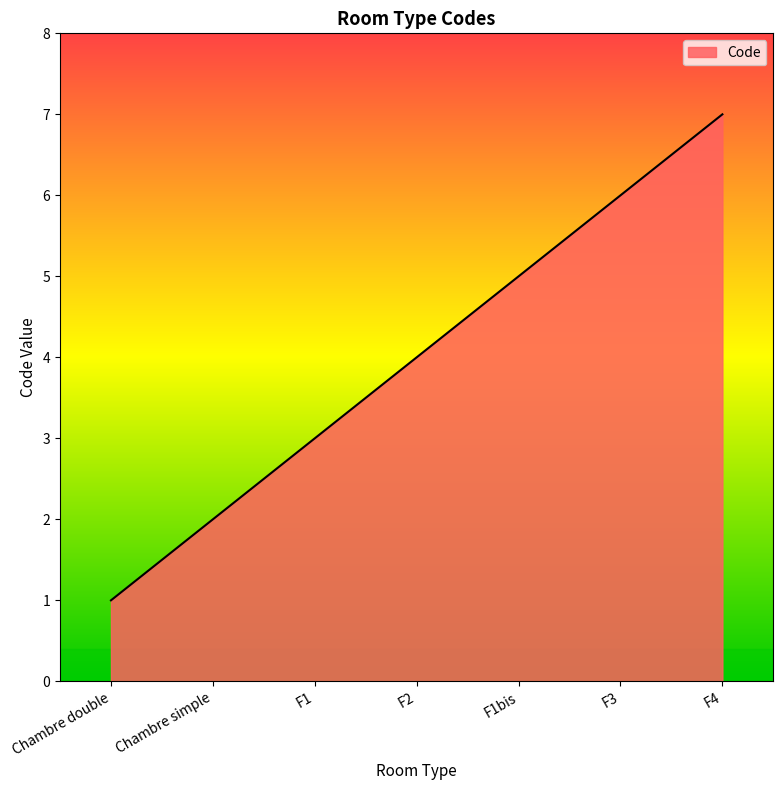

Reading left to right, extract all data points from this chart.

1	2	3	4	5	6	7